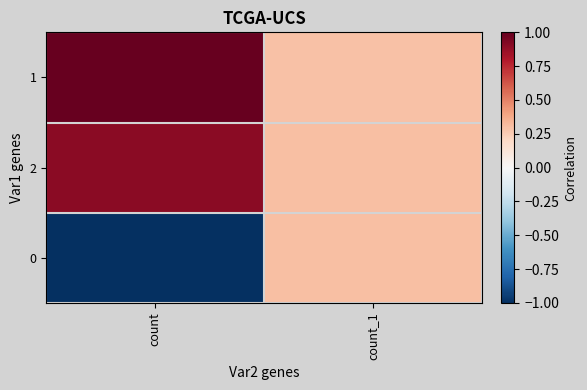

What is the highest value of the 1 series?

1.0